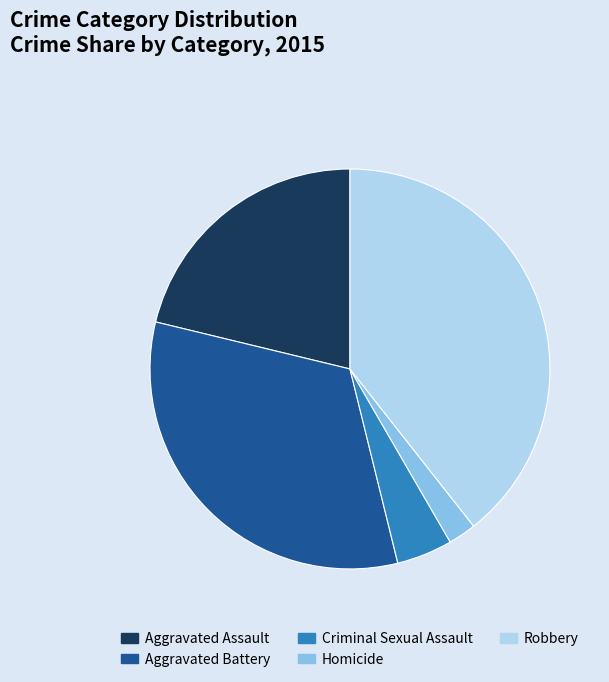

True or false: Criminal Sexual Assault accounts for 18% of the total.

False